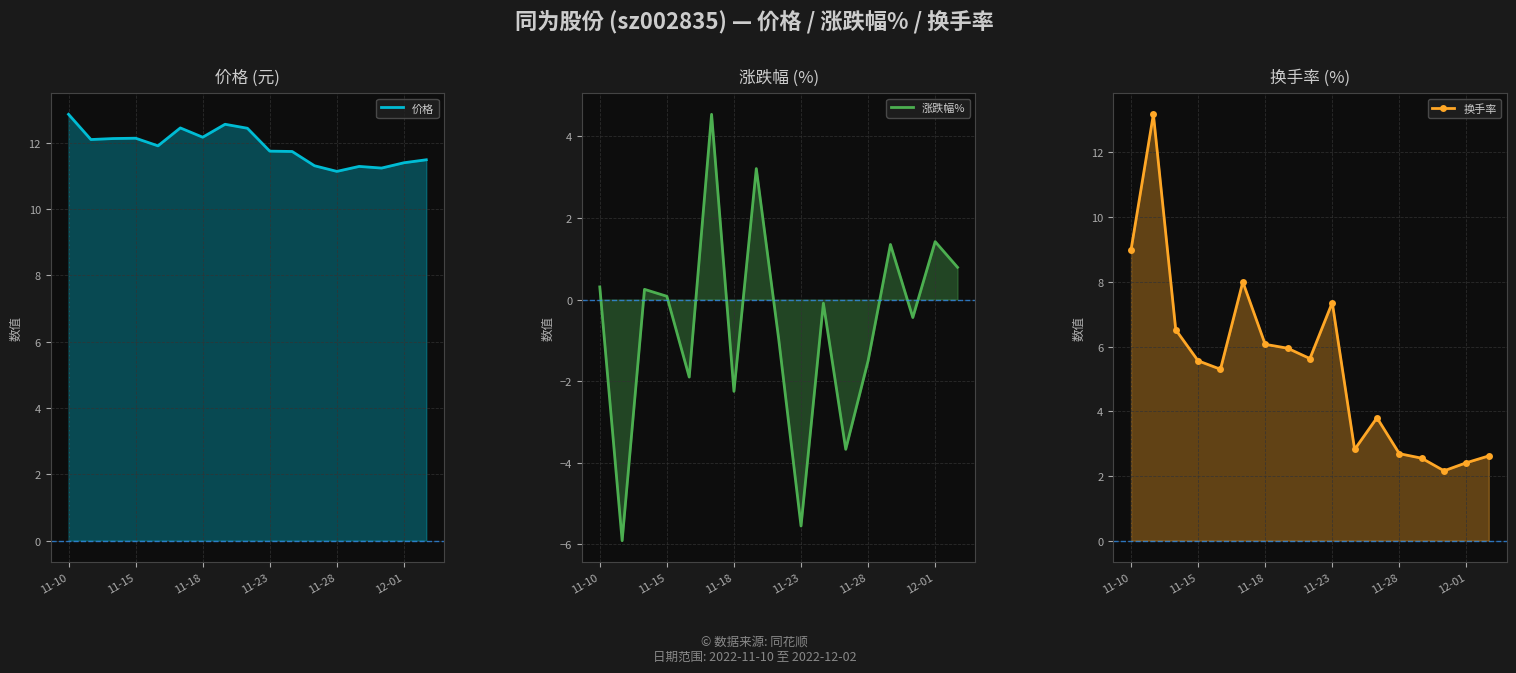

How many series are shown in this chart?

3